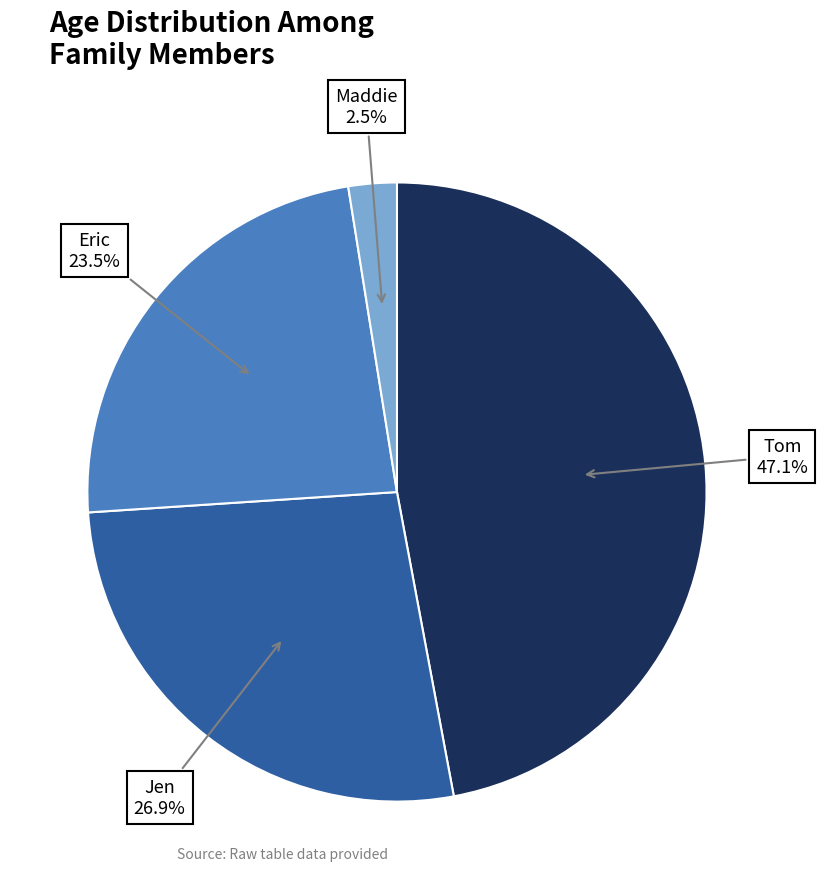

Is there any slice that represents more than half of the pie?

No